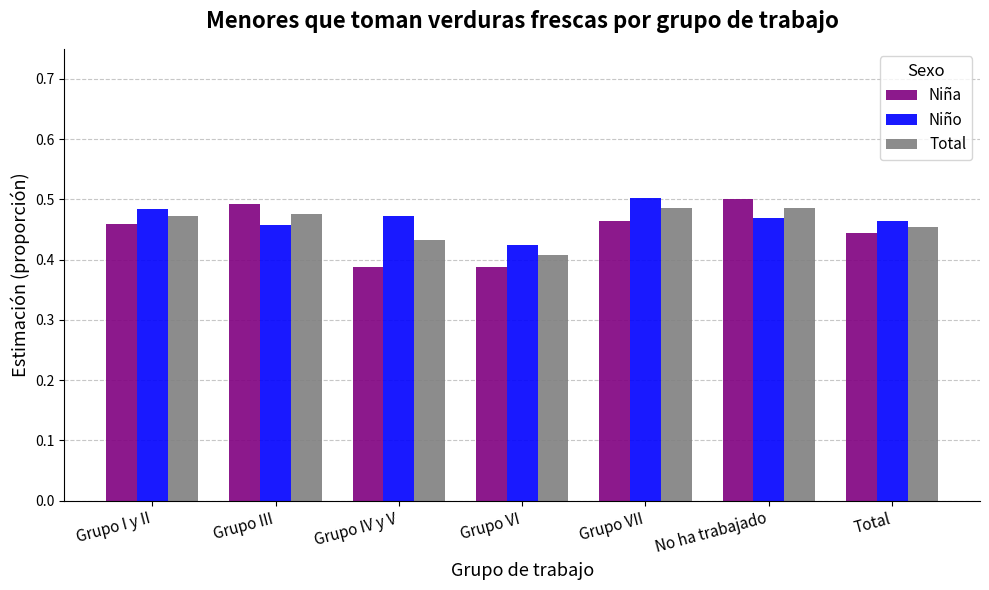

What is the spread (max minus min) of values at Grupo IV y V?

0.1